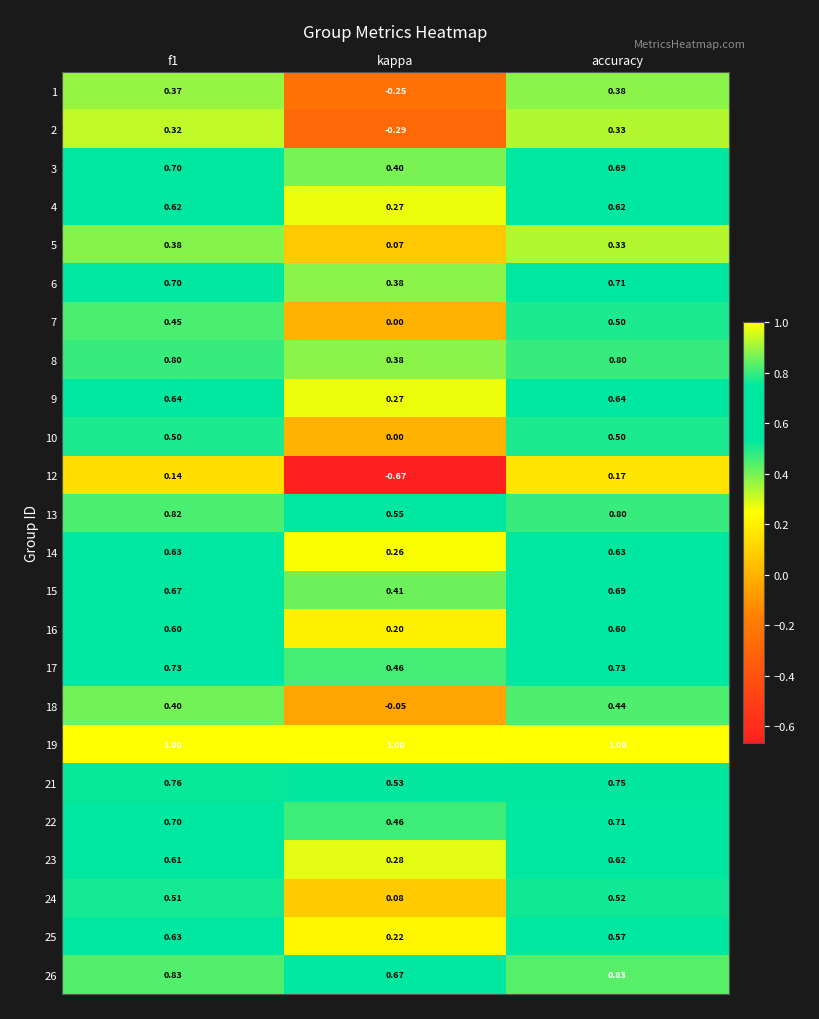

At which category is the sum across all series the highest?

accuracy